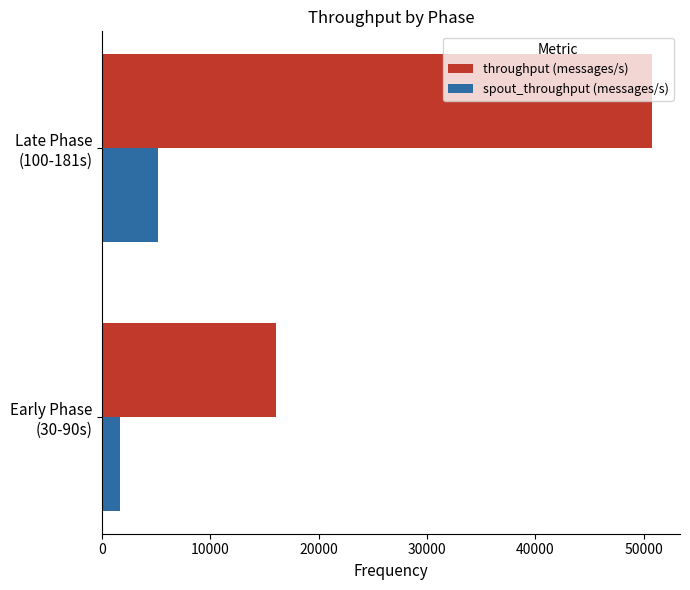

What is the maximum value for throughput (messages/s)?

50803